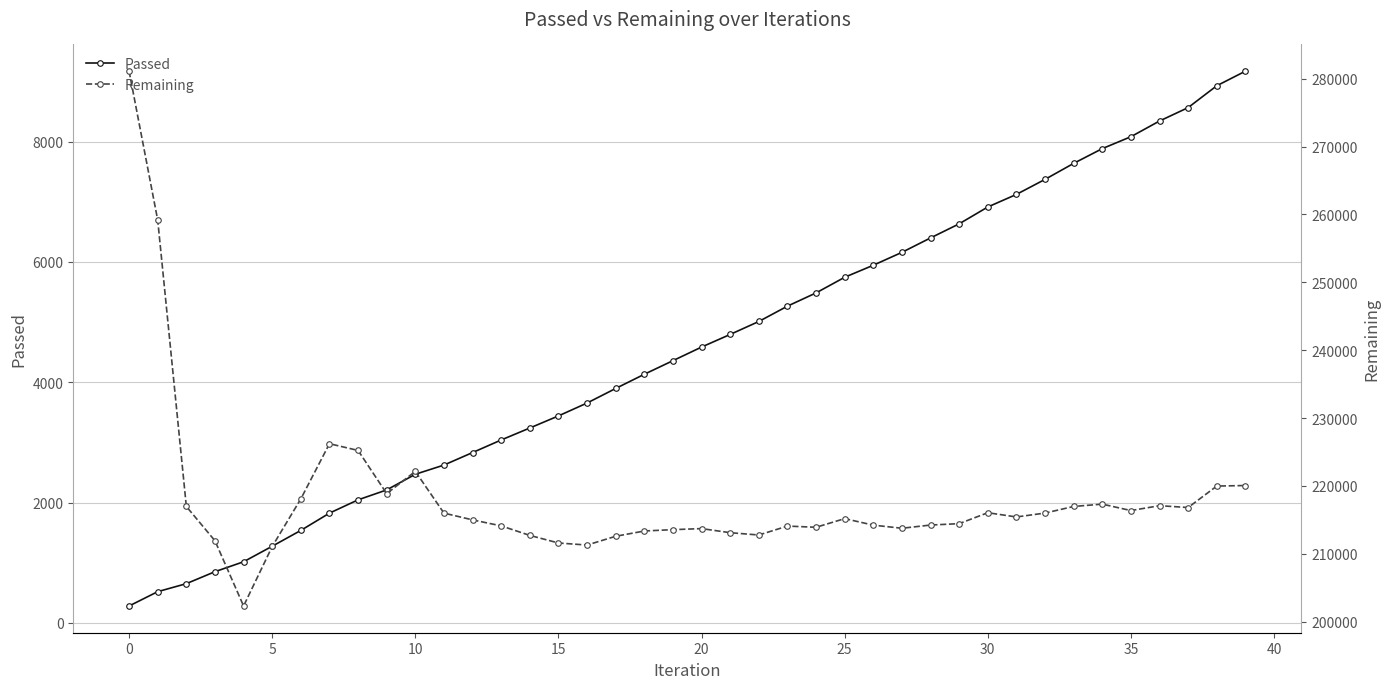

Which series has the largest range (max minus min)?

Remaining